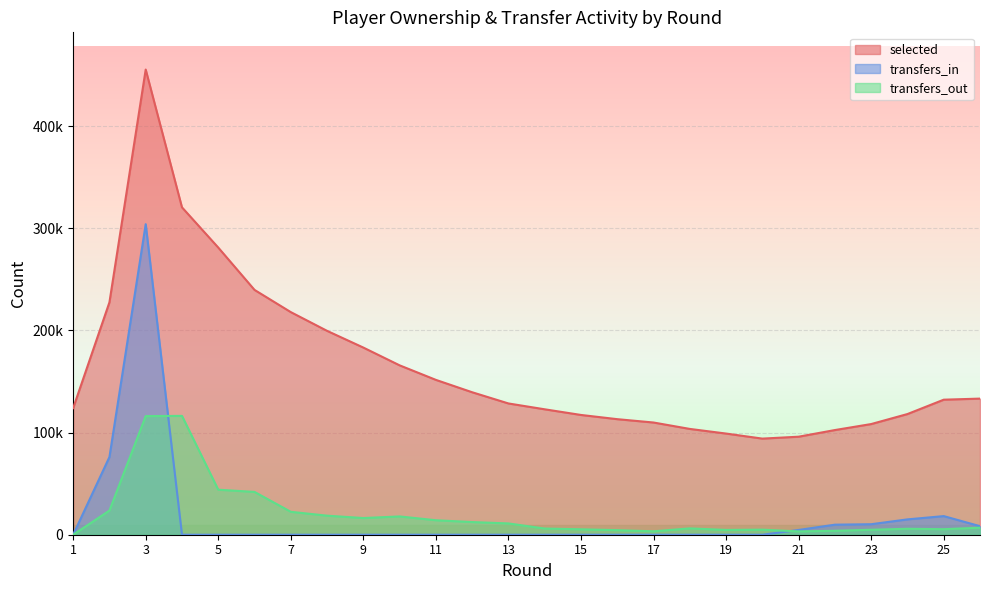

At which label is transfers_out closest to 58174?

5